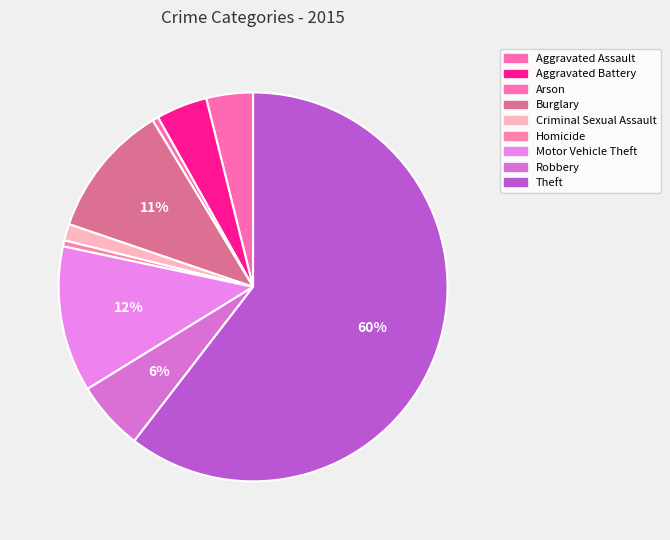

Combined, what portion of the pie is Criminal Sexual Assault and Motor Vehicle Theft?

13.5%